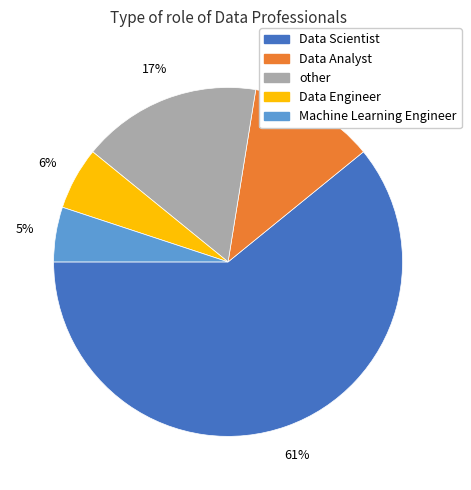

Rank the categories by value from highest to lowest.

Data Scientist, other, Data Analyst, Data Engineer, Machine Learning Engineer